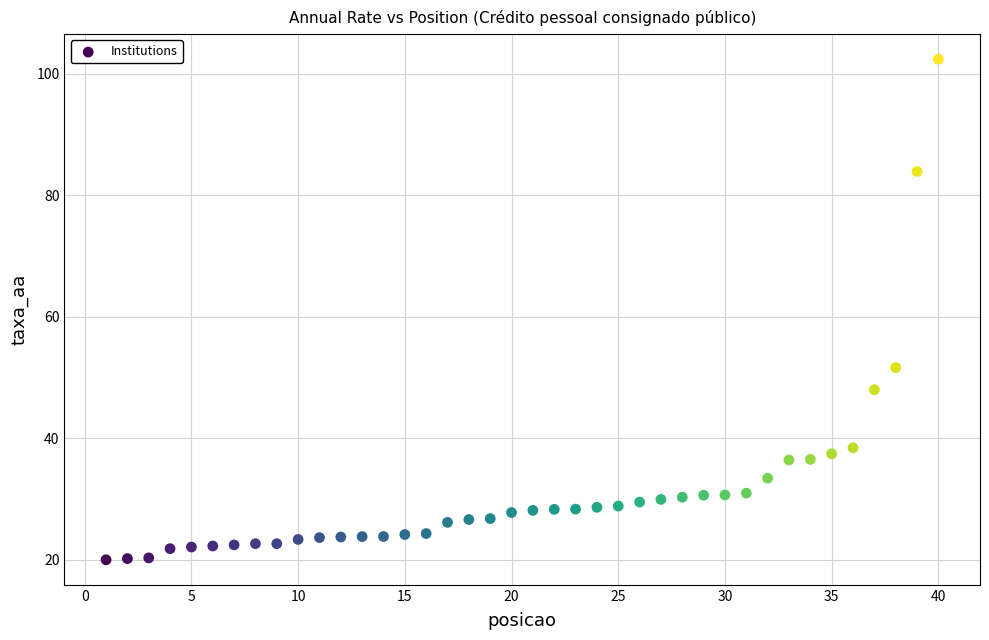

What Y value in the scatter plot is closest to 61?

51.6